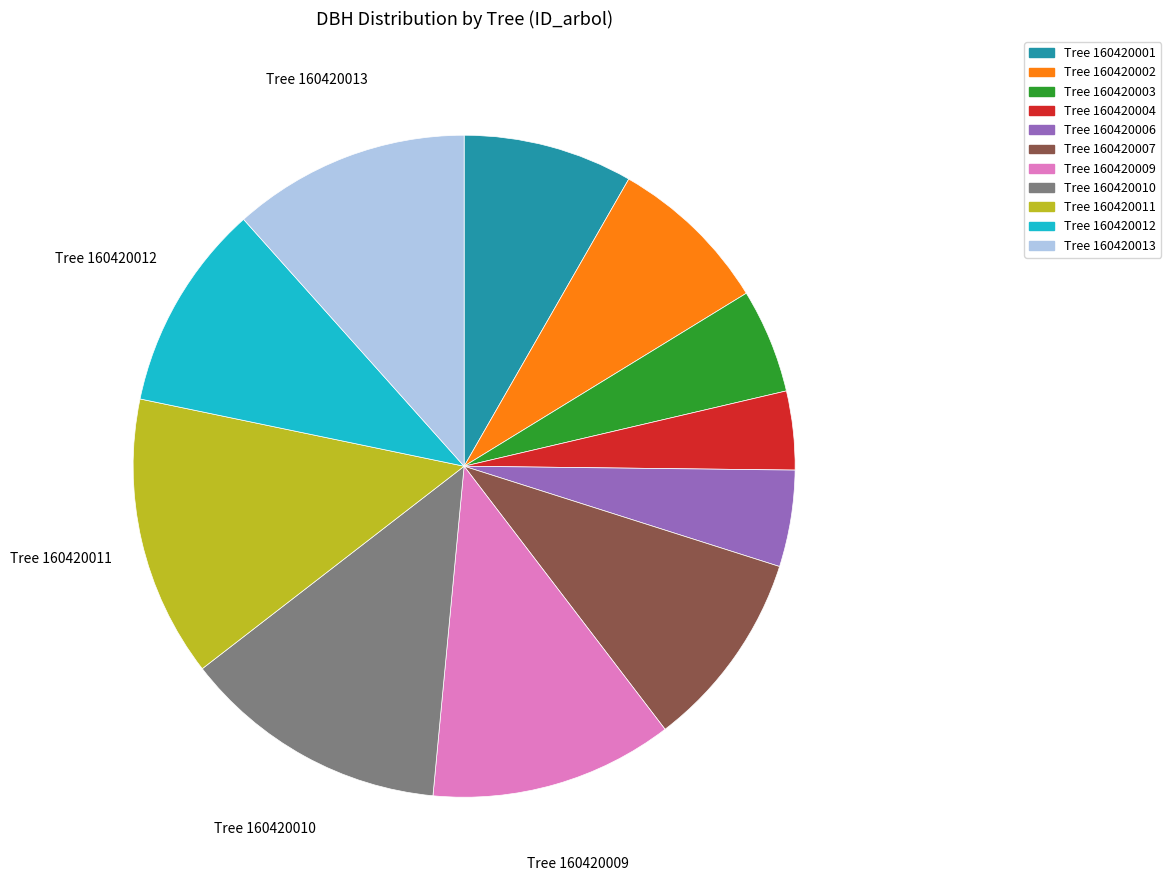

Which category has the biggest portion of the pie?

Tree 160420011